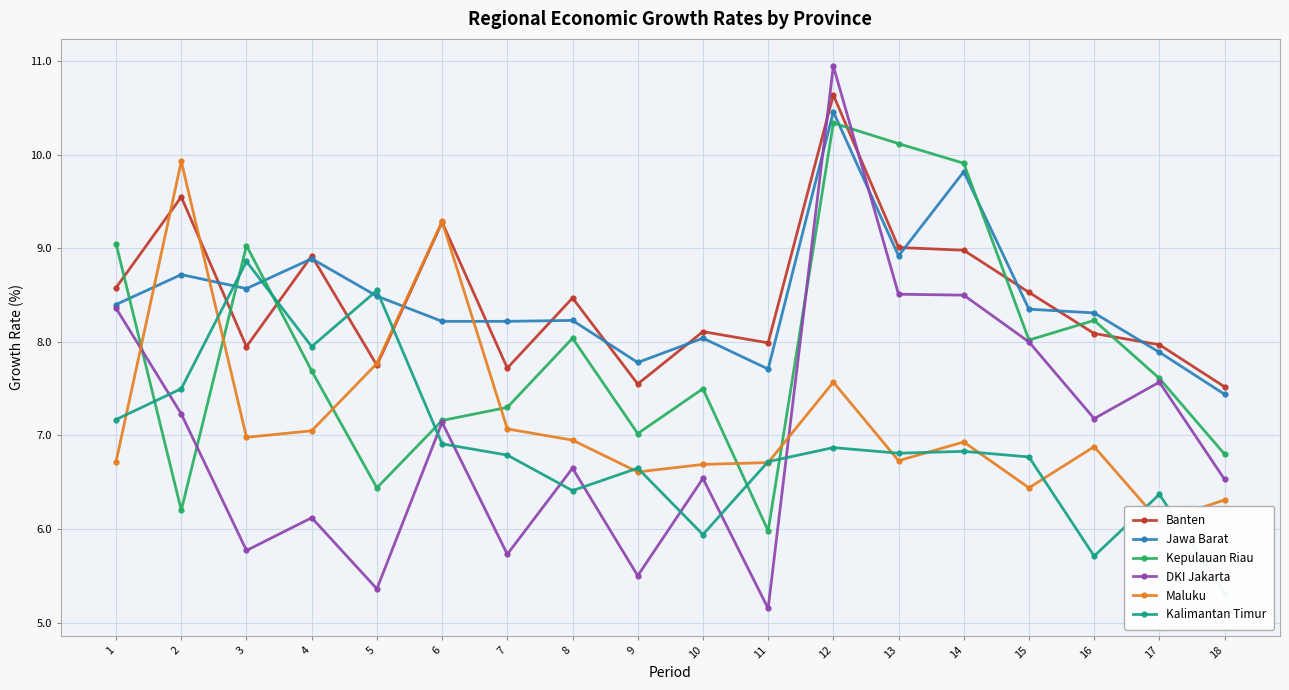

List the series in order of their peak value, highest first.

DKI Jakarta, Banten, Jawa Barat, Kepulauan Riau, Maluku, Kalimantan Timur